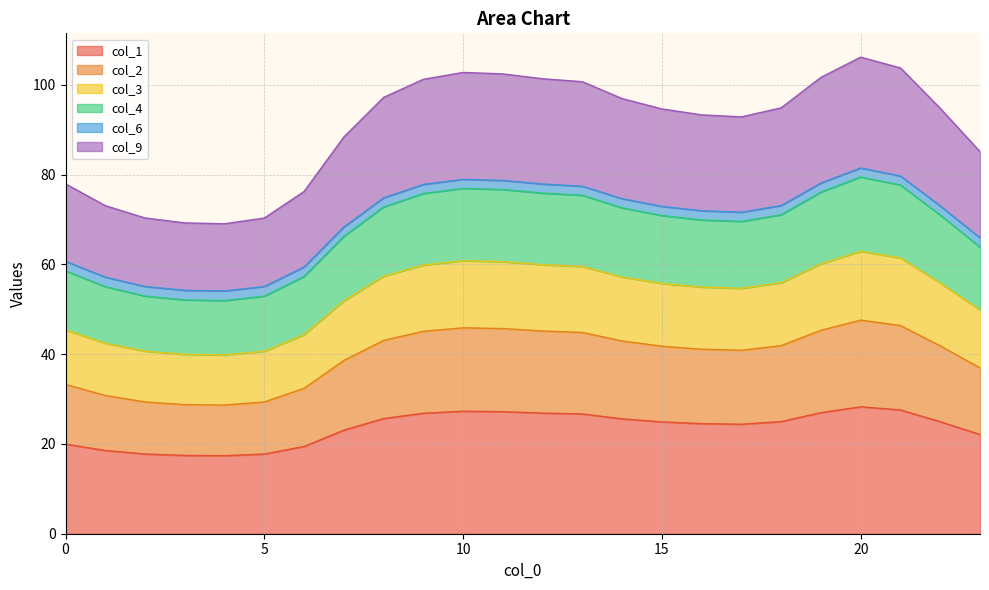

What is the highest value of the col_1 series?

28.3